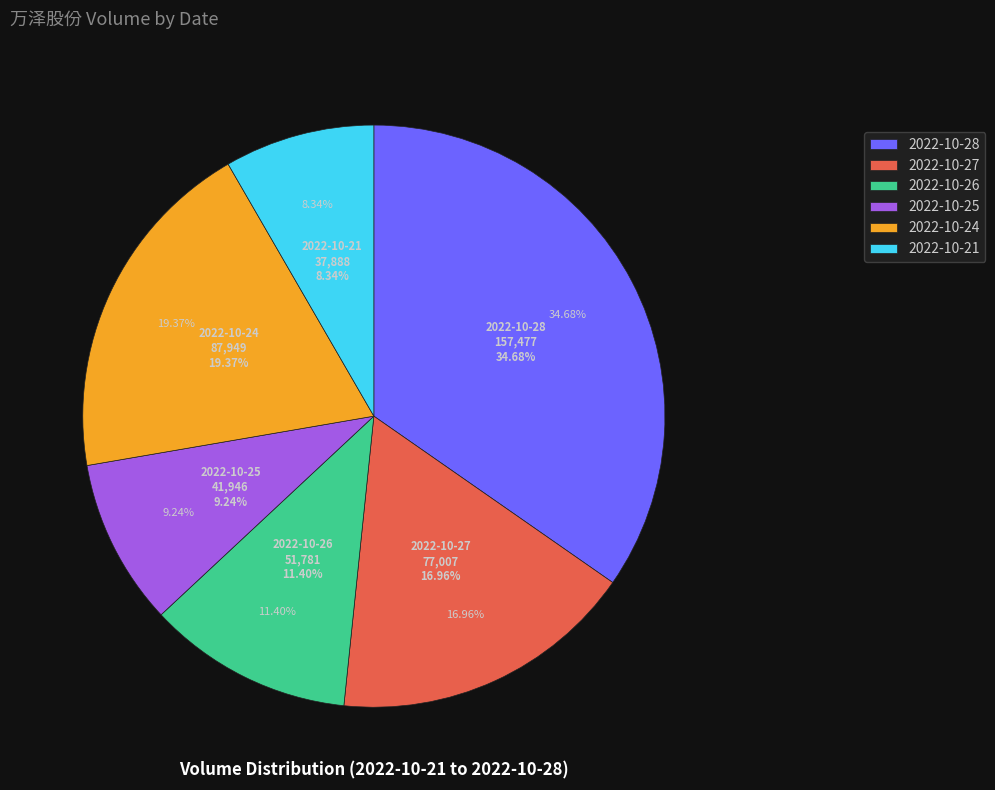

To the nearest percent, what is the difference between the 2022-10-28 and 2022-10-27 slice percentages?

18%